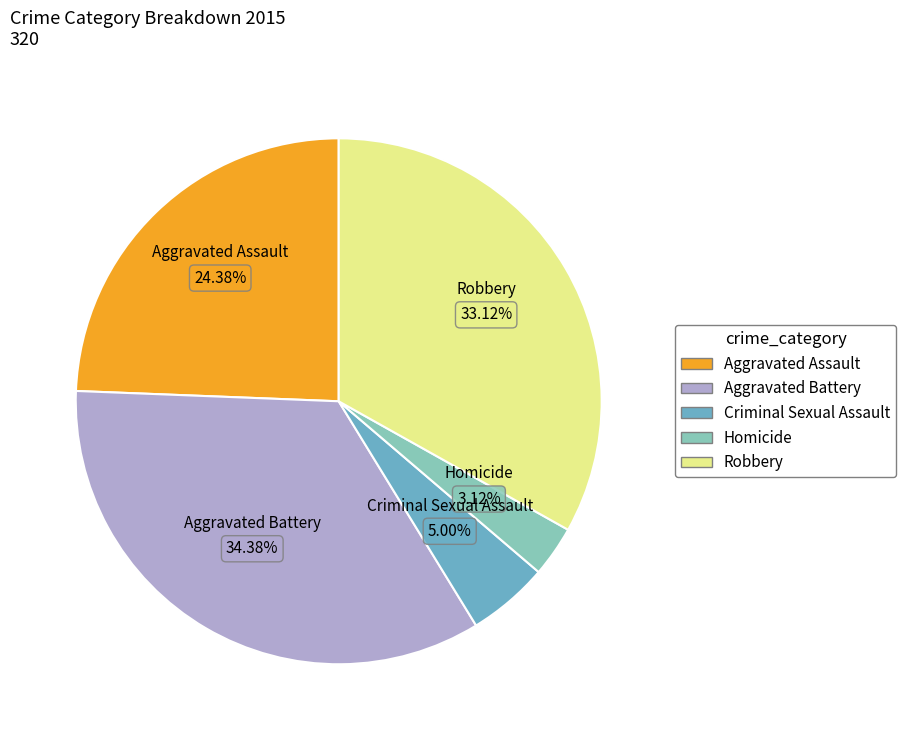

Which has a higher value, Criminal Sexual Assault or Aggravated Battery?

Aggravated Battery